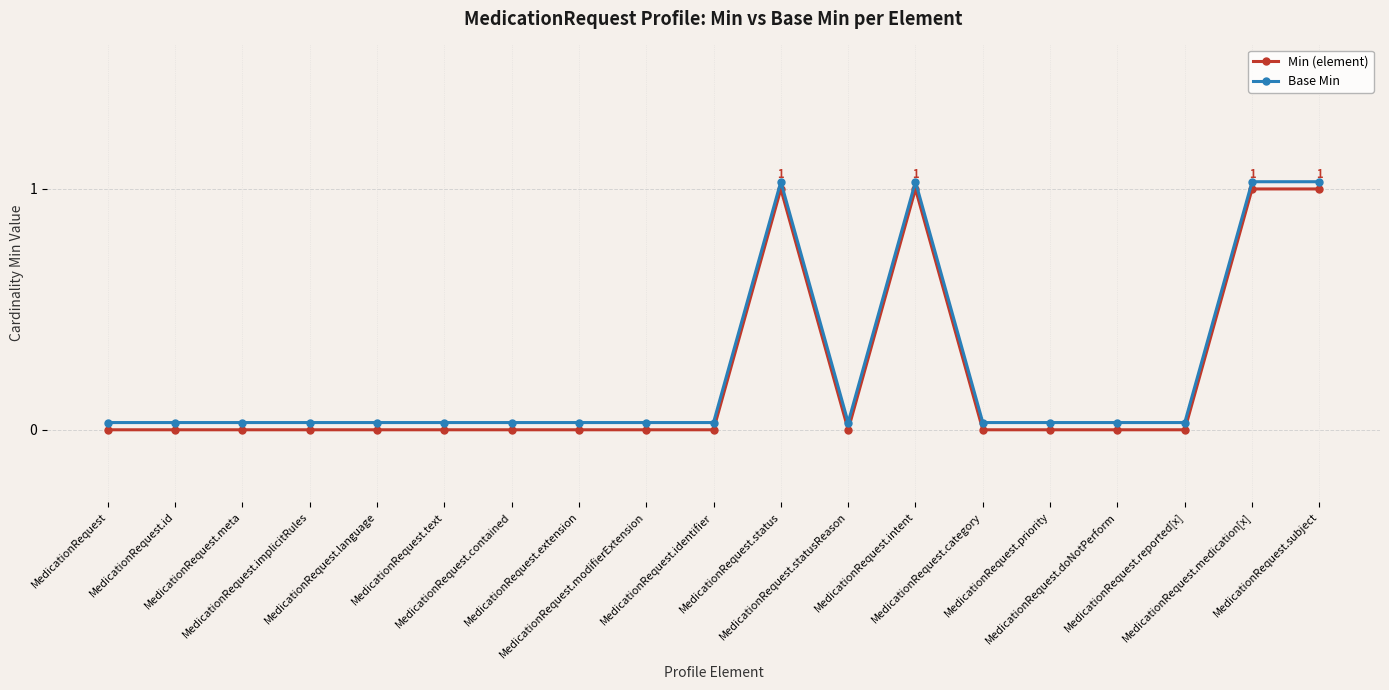

True or false: Base Min and Min (element) cross at least once.

False